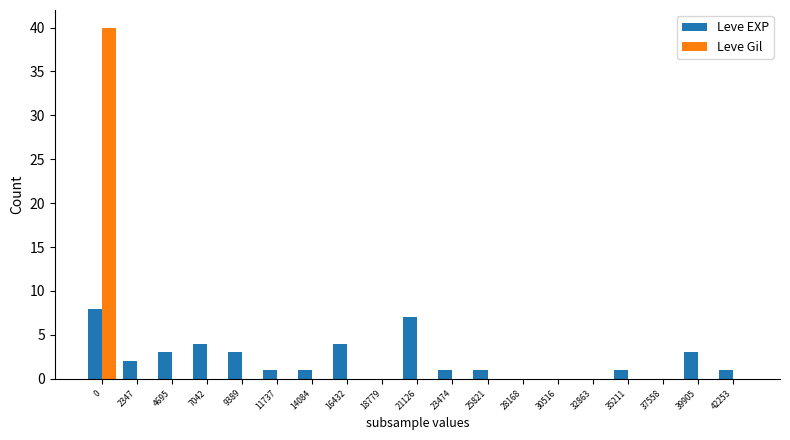

Between 7042 and 35211, which series saw the biggest shift?

Leve EXP